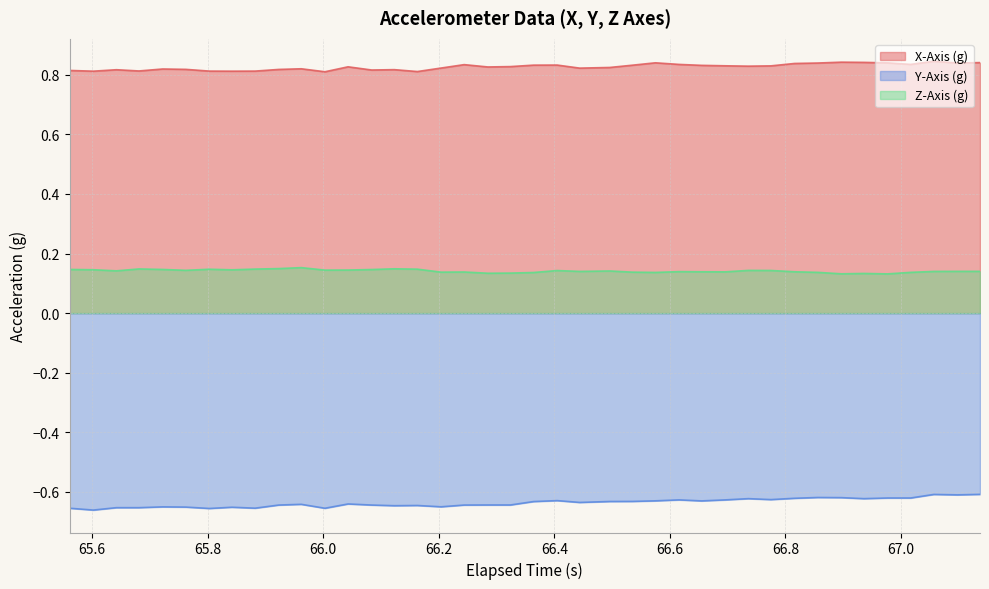

Count the Z-Axis (g) values in the range 0 to 1.

40